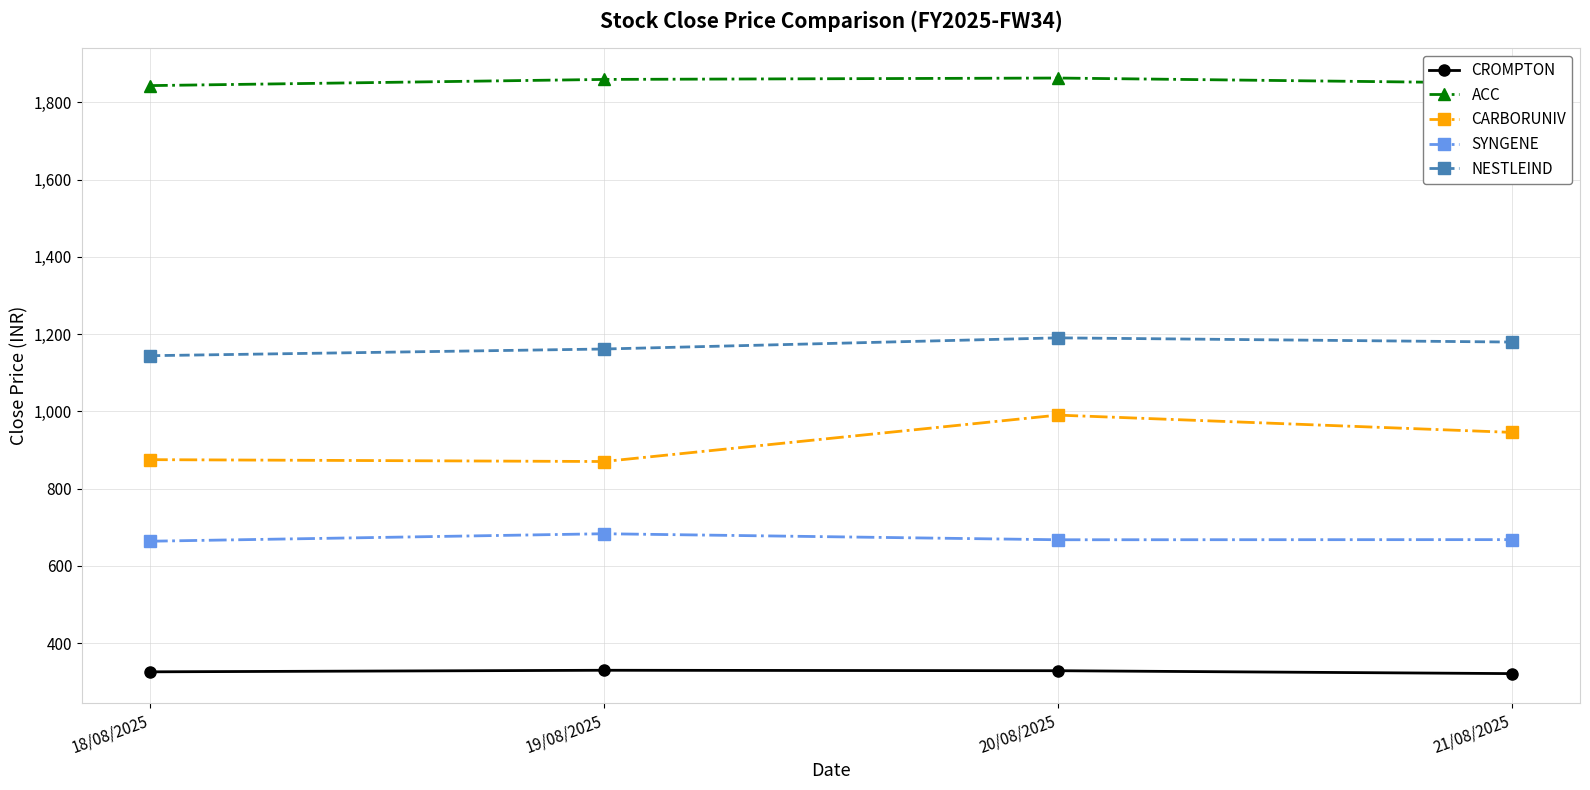

True or false: CARBORUNIV has a value of 1307.5 at 19/08/2025.

False